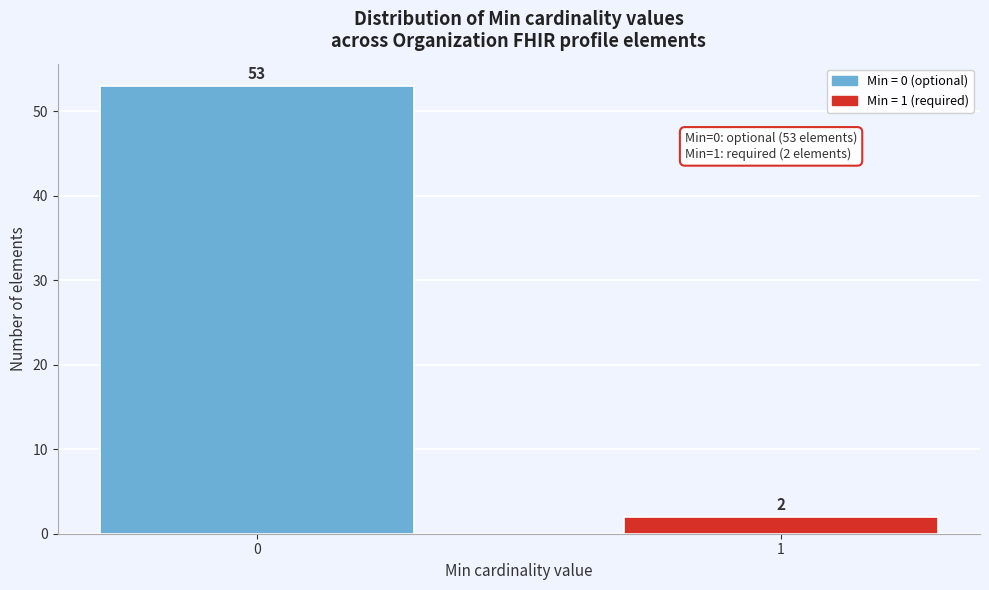

Reading right to left, list all the values displayed in this chart.

2	53